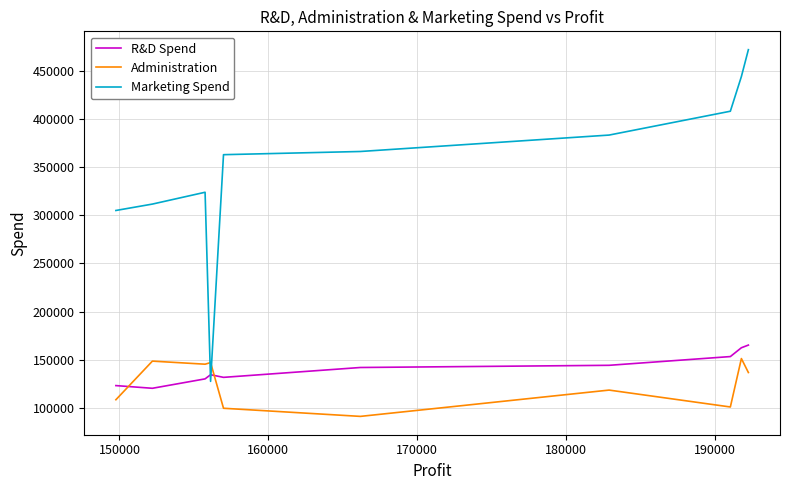

What is the highest value of the R&D Spend series?

165349.2